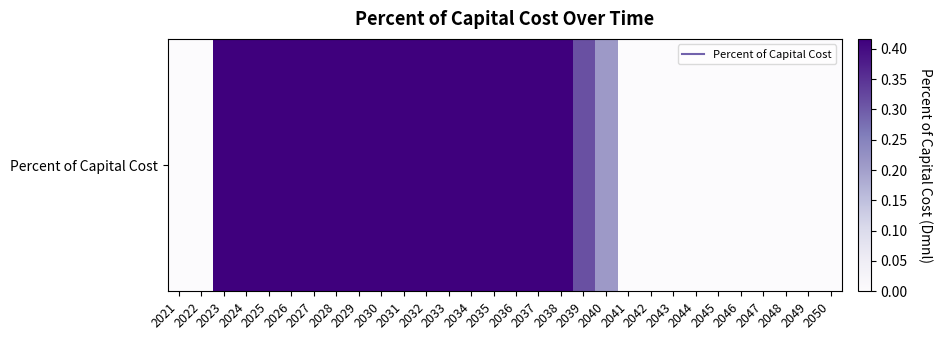

What is the sum of the values at 2027 and 2035?

0.8